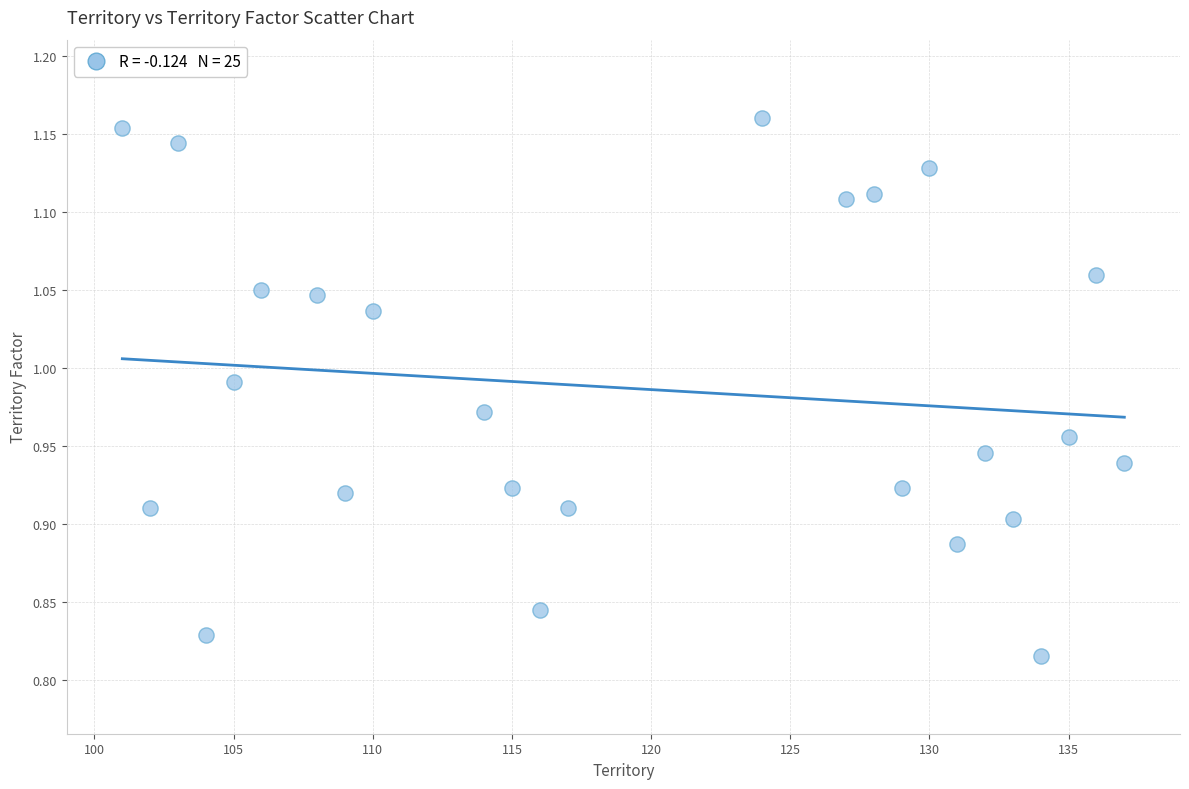

What is the range of X values (max minus min)?

36.0